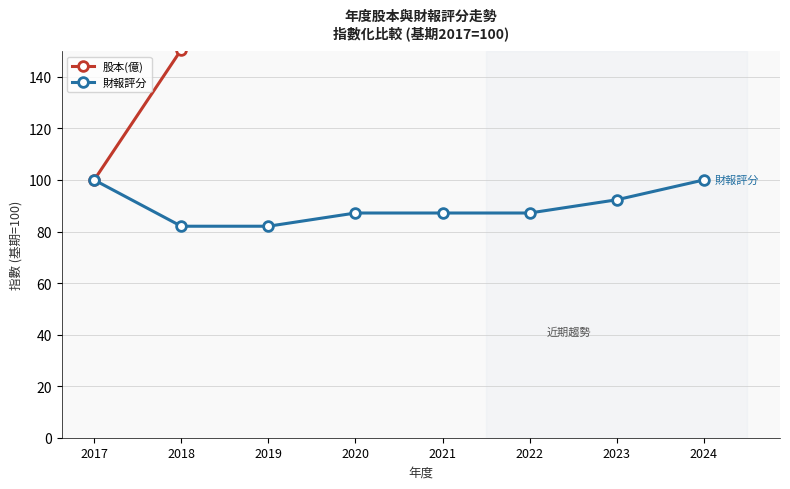

List the labels in order of 財報評分 value, largest first.

2017, 2024, 2023, 2020, 2021, 2022, 2018, 2019